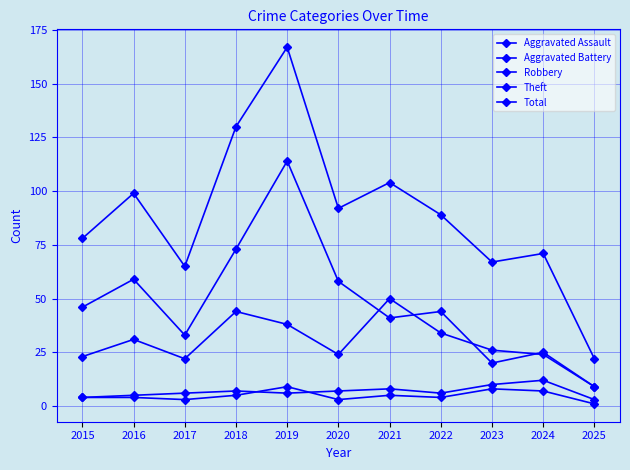

Which series has the largest range (max minus min)?

Total